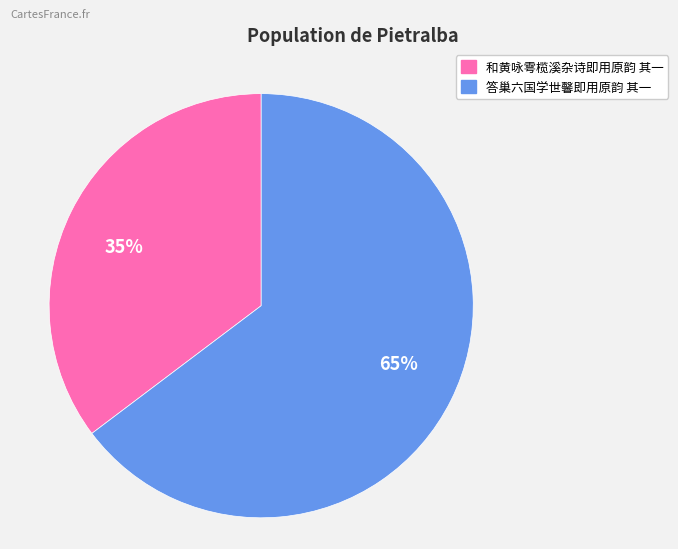

Does any single category account for the majority?

Yes